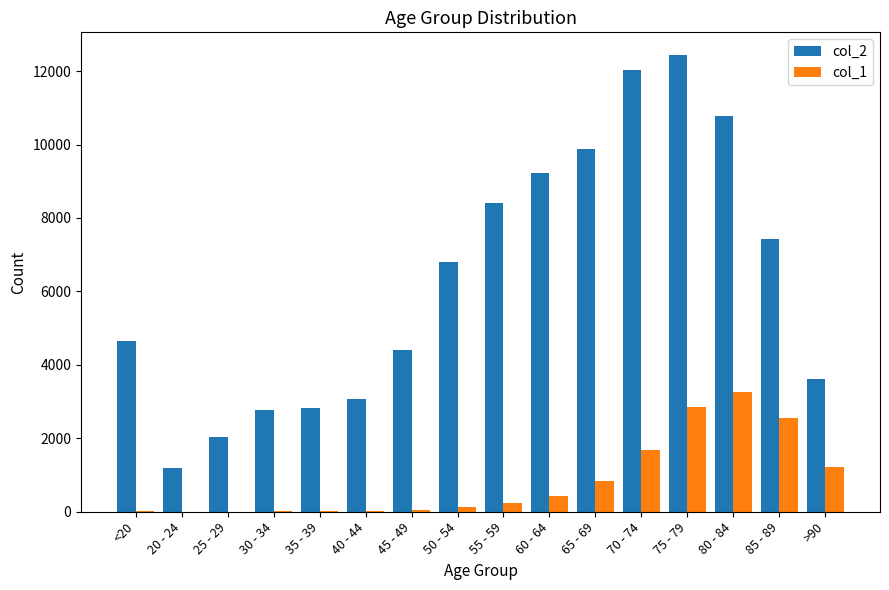

Between <20 and 20 - 24, which series saw the biggest shift?

col_2